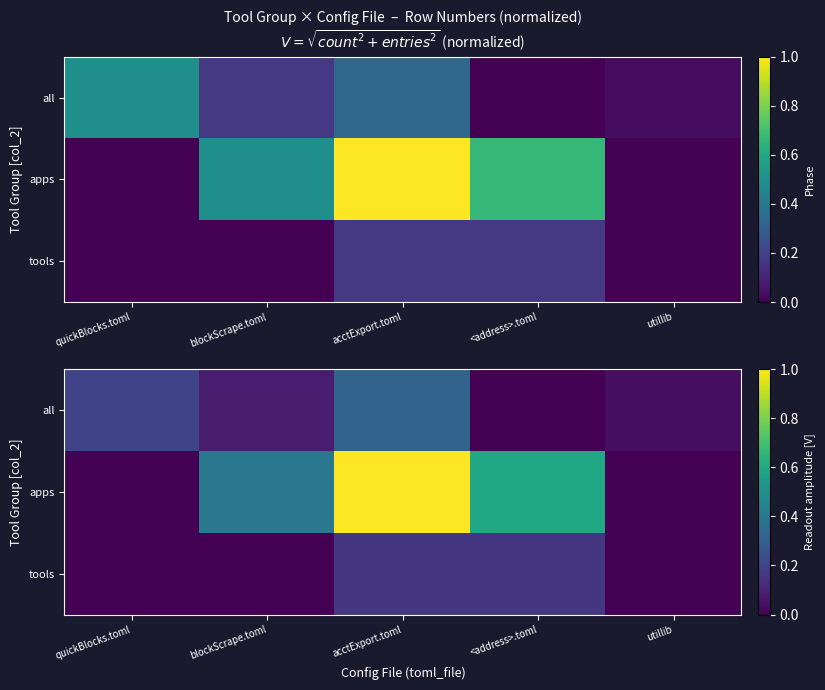

How many values in the all series exceed 0?

4